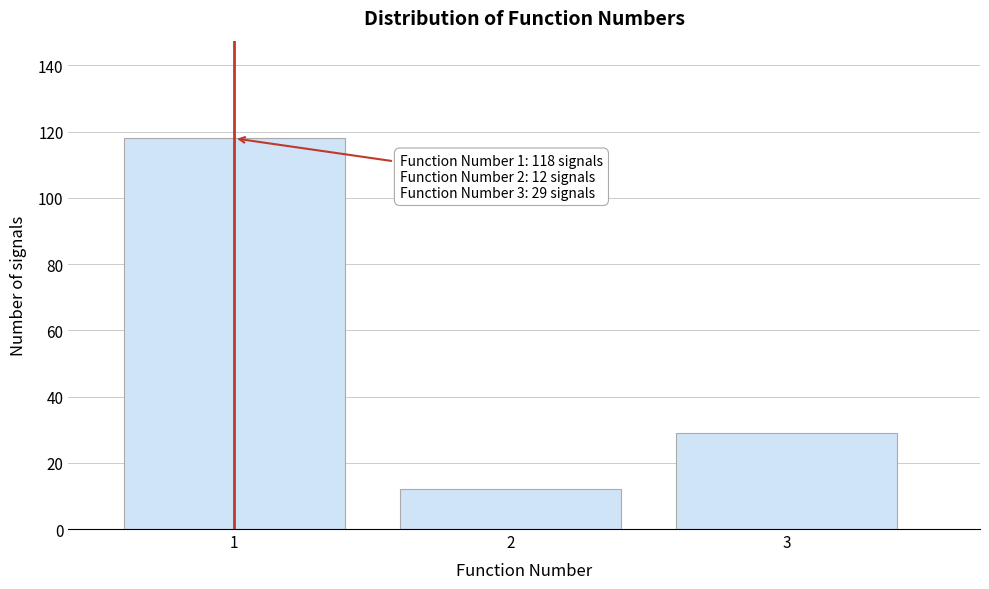

Reading right to left, extract all data points from this chart.

29	12	118